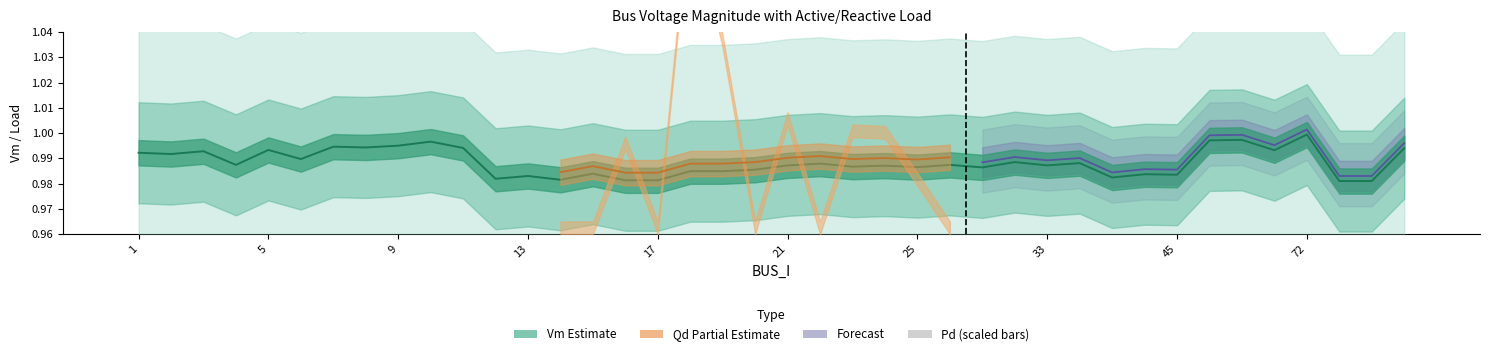

What is the sum of all Vm_lower values?

38.7